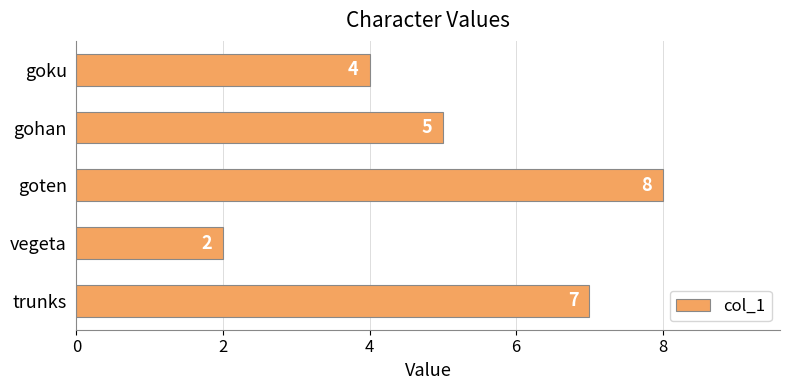

What is the sum of all values?

26